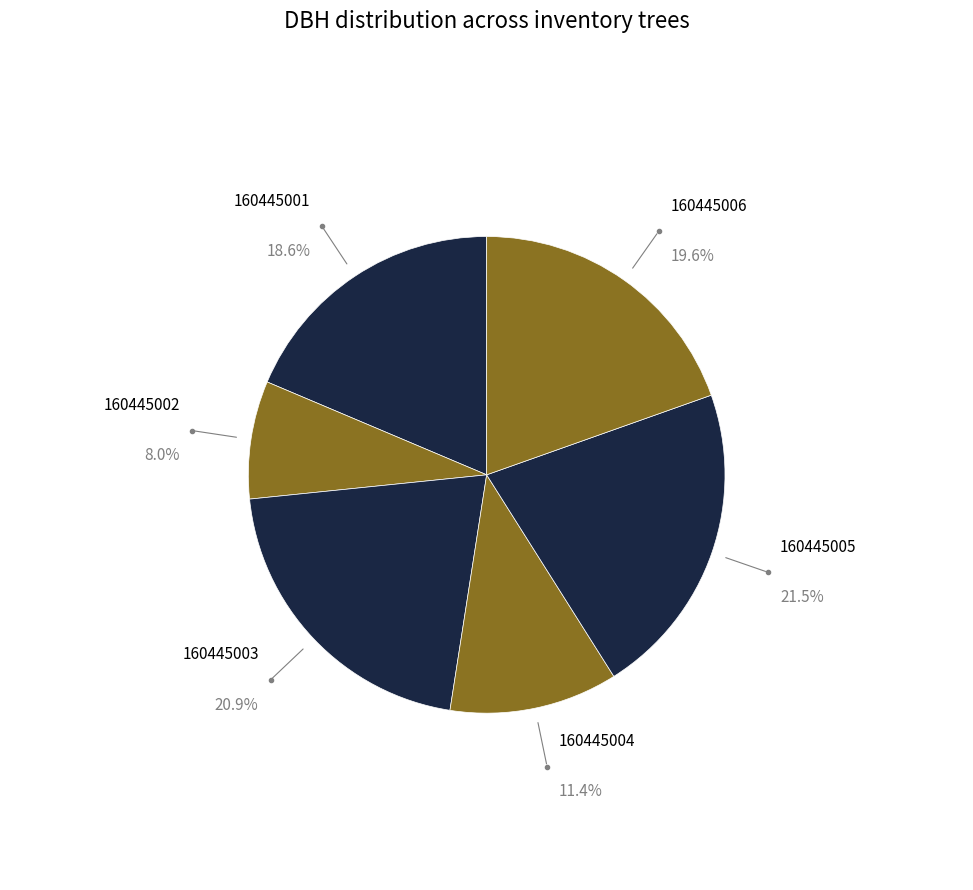

Count the number of slices in the pie.

6